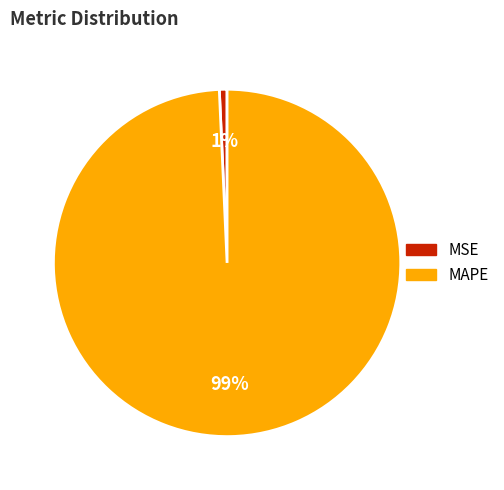

Count the number of slices in the pie.

2